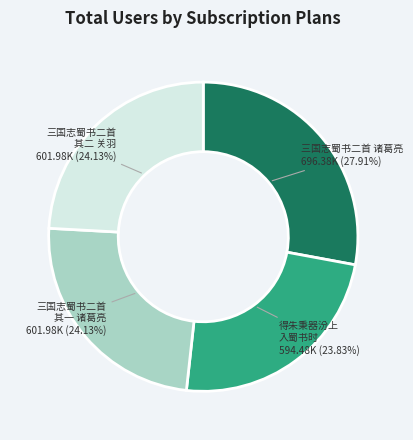

To the nearest percent, what is the difference between the largest and smallest slice percentages?

4%